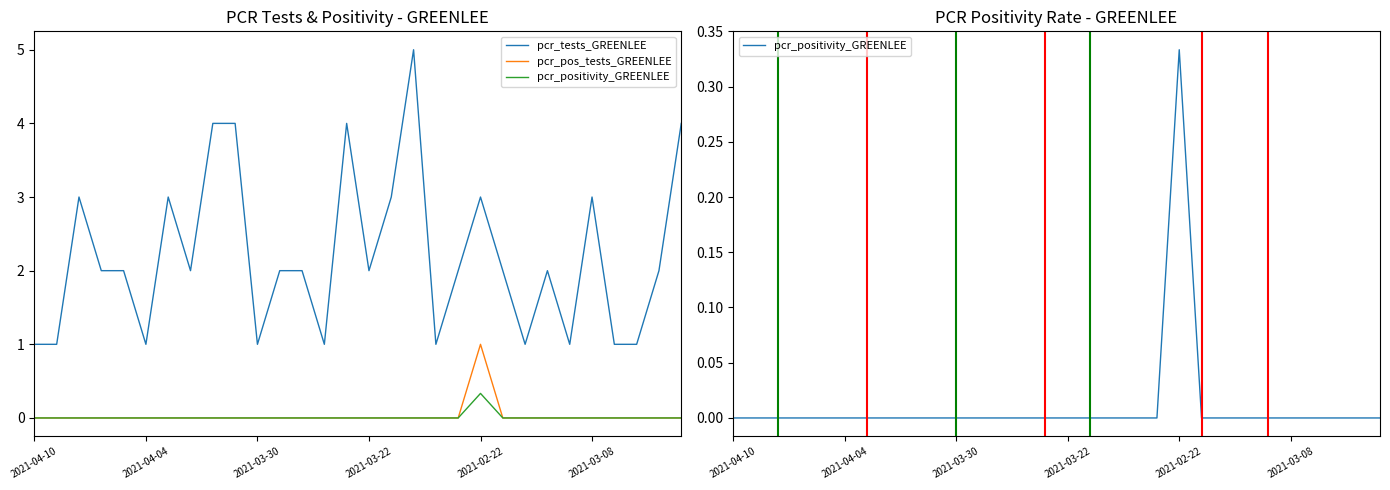

True or false: pcr_tests_GREENLEE and pcr_positivity_GREENLEE intersect in this chart.

False